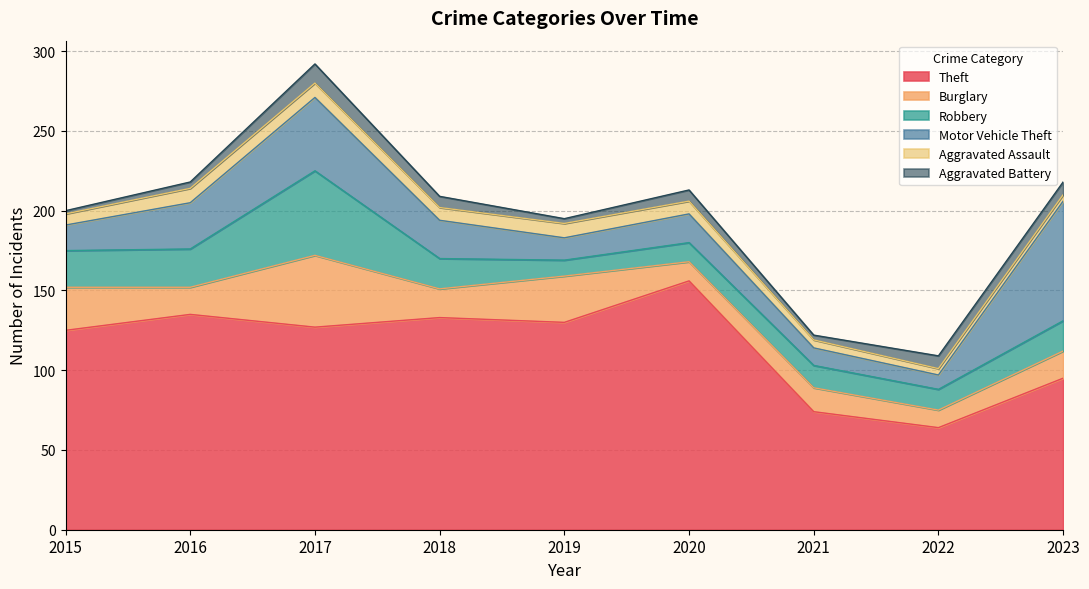

List the labels in order of Theft value, smallest first.

2022, 2021, 2023, 2015, 2017, 2019, 2018, 2016, 2020